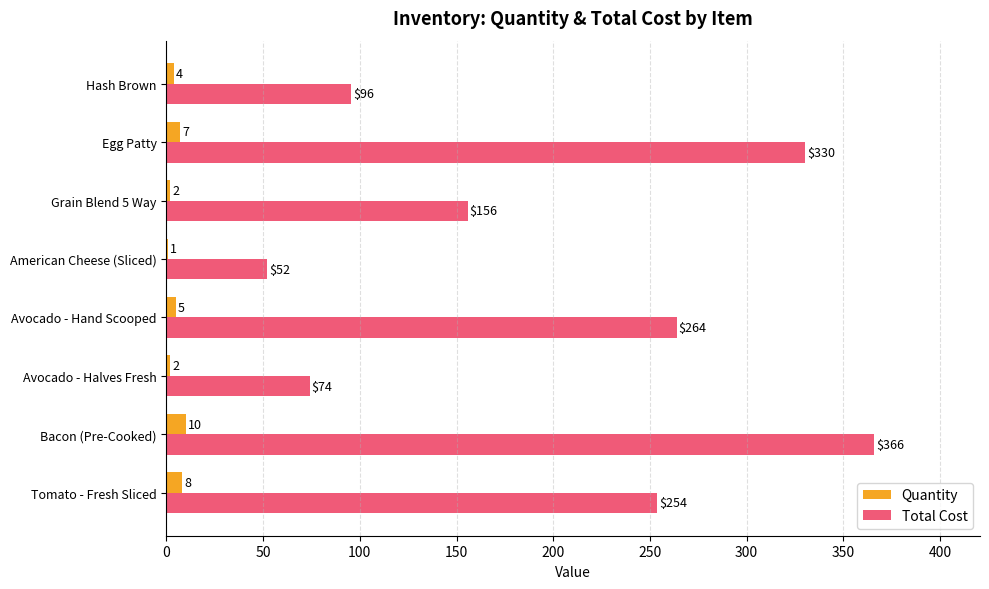

What is the average value of the Total Cost series?

198.8